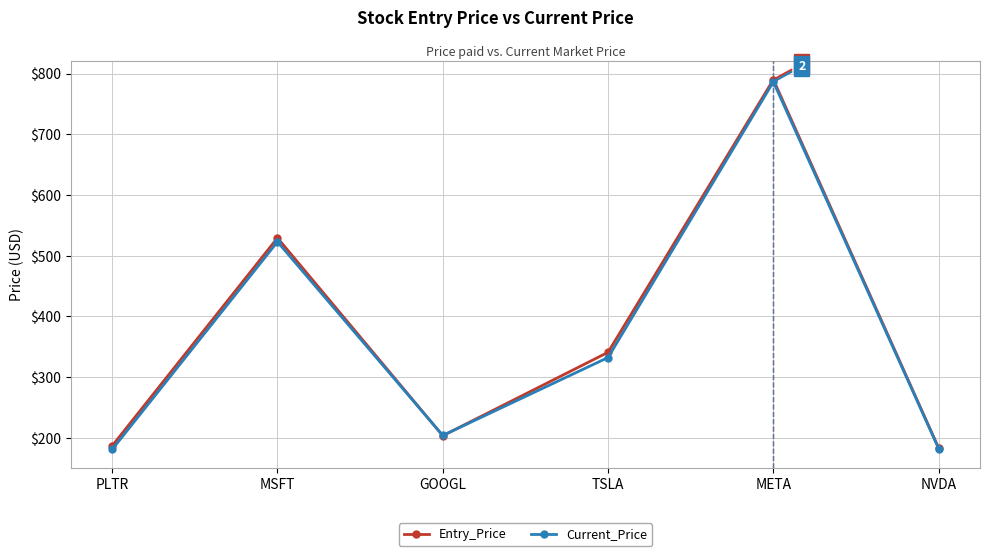

At which label is Current_Price closest to 483?

MSFT